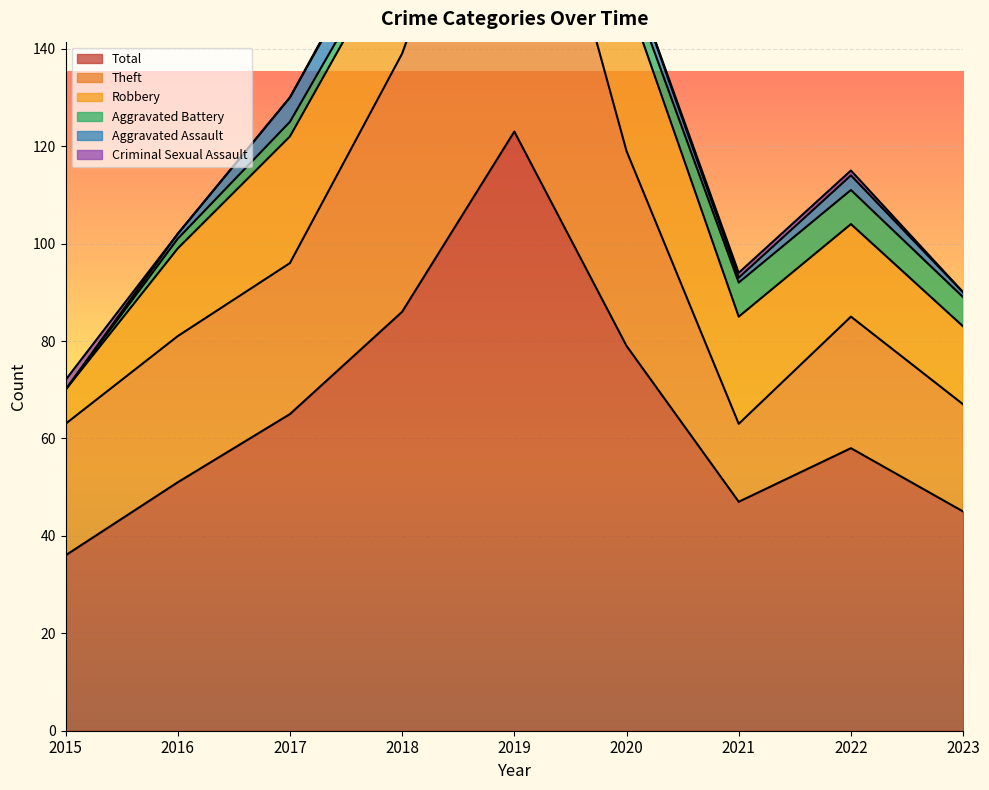

What is the average value of the Aggravated Assault series?

2